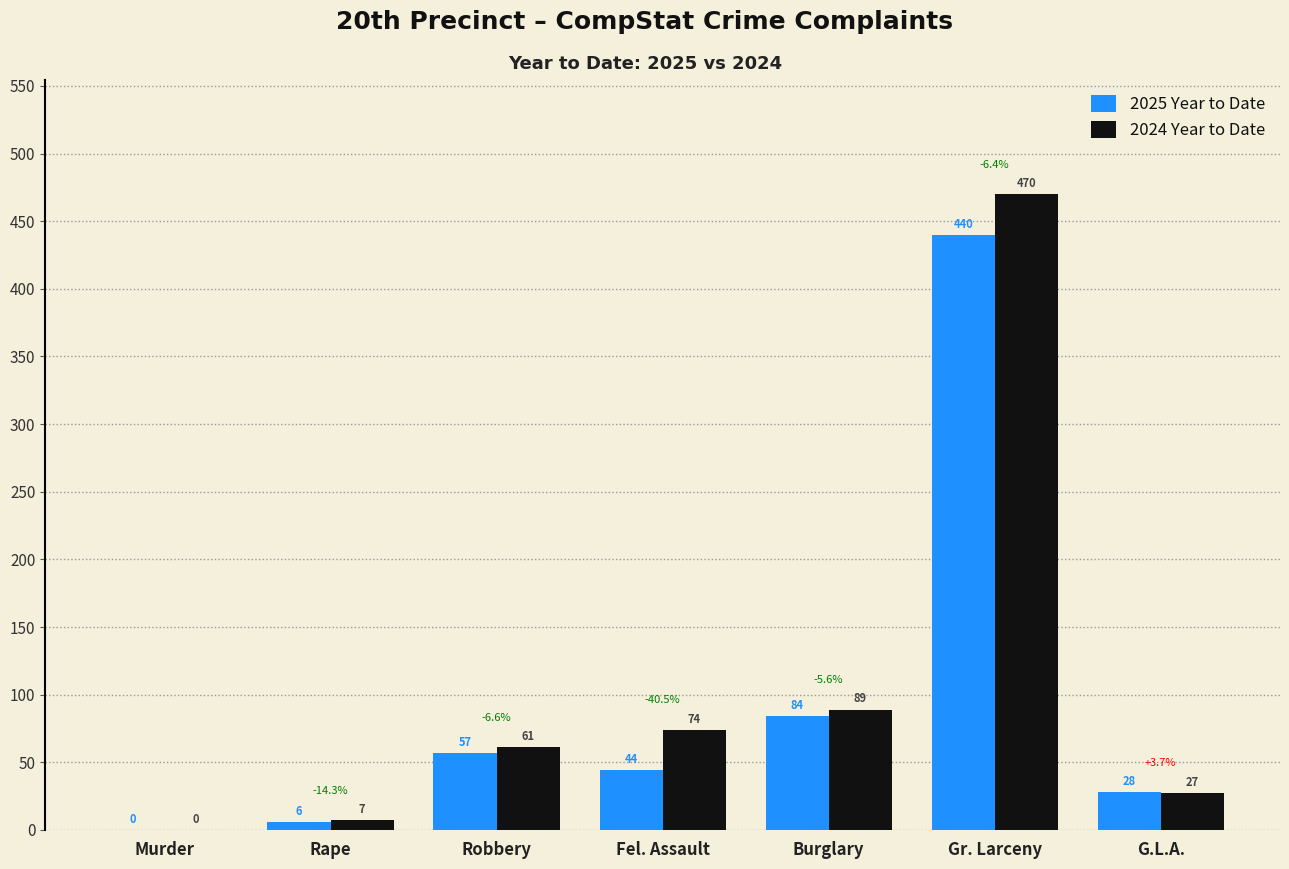

How many categories are shown in the chart?

7